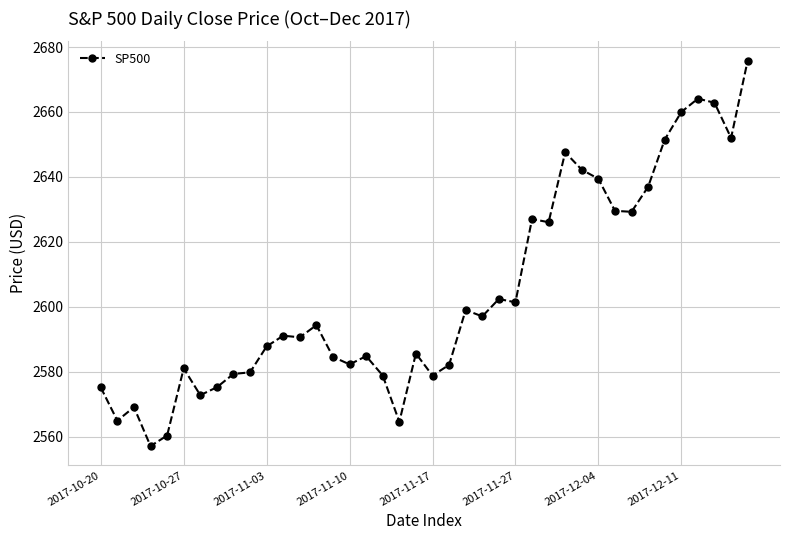

How many data points does each series have?

40